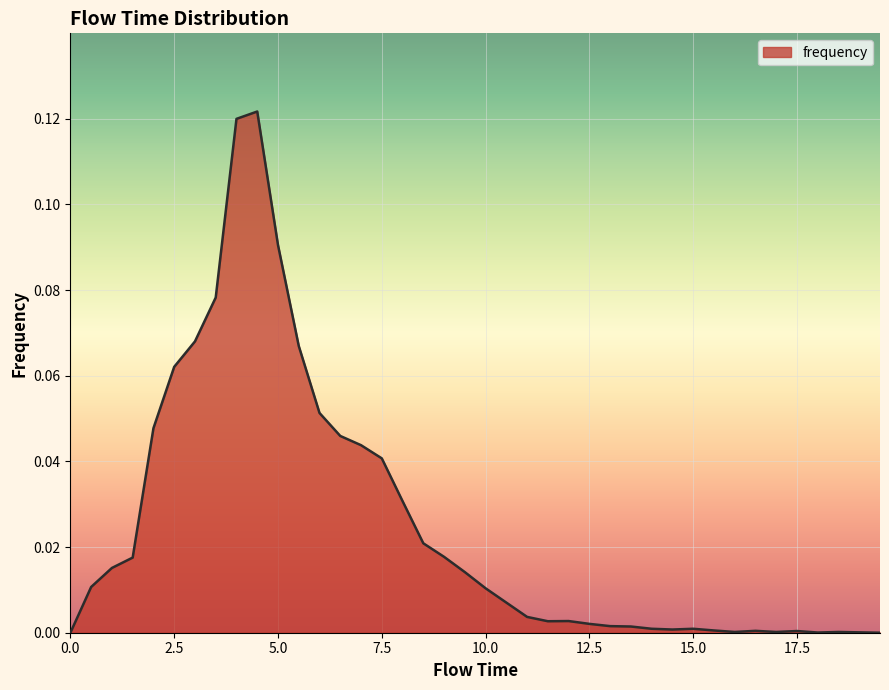

What is the sum of all values?

1.0